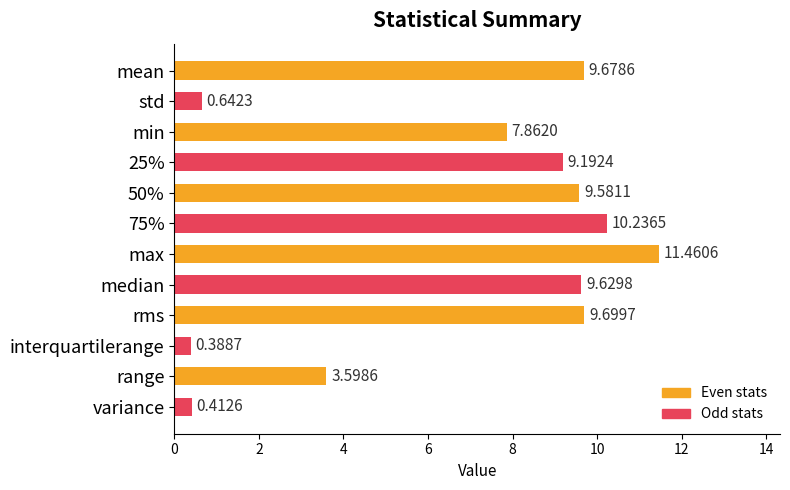

What is the sum of all values?

82.4